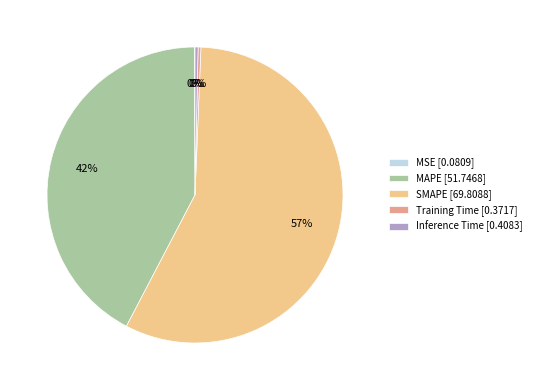

Is there any slice that represents more than half of the pie?

Yes